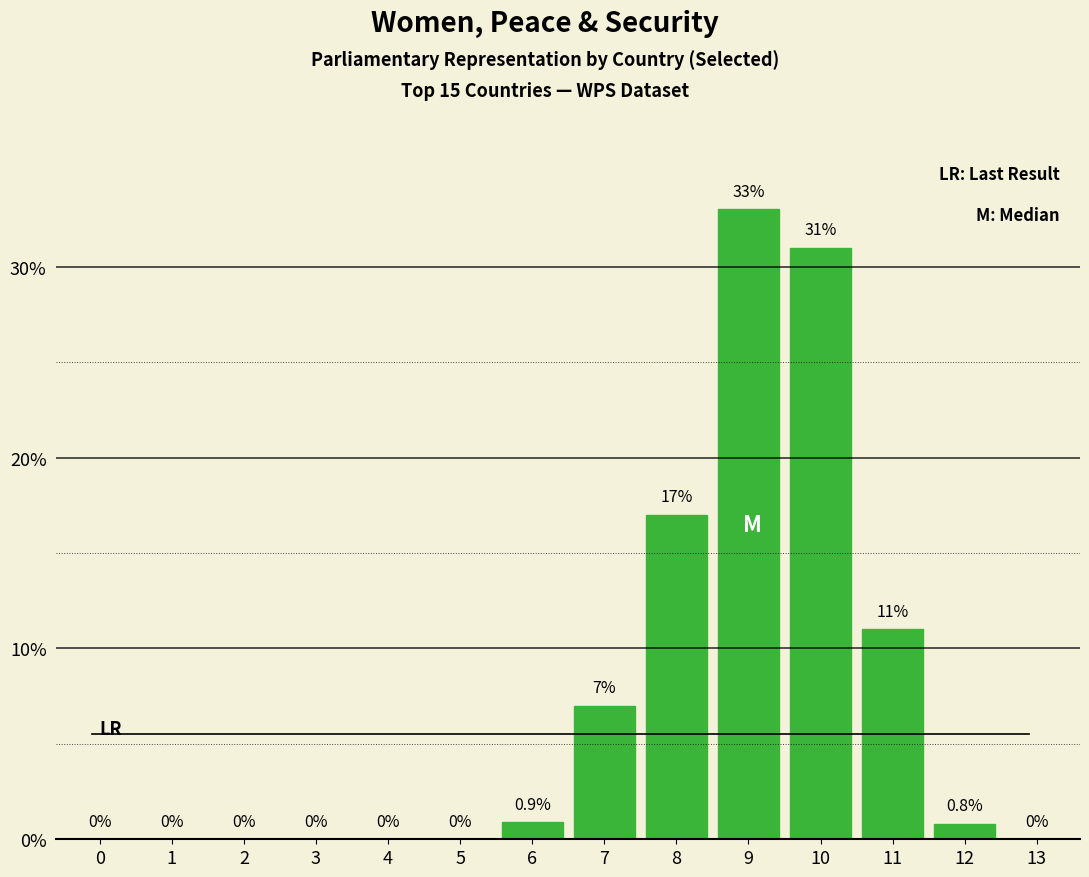

The chart shows a value of 10.6 at 0. True or false?

False